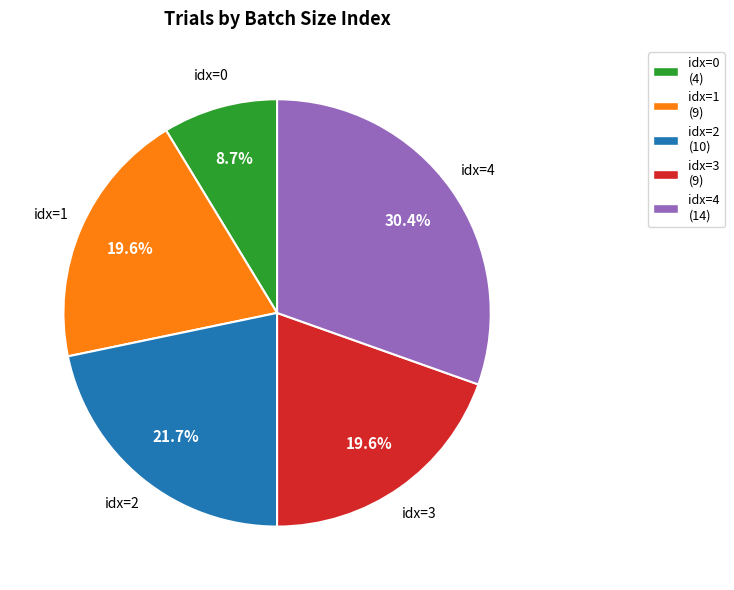

Is there any slice that represents more than half of the pie?

No